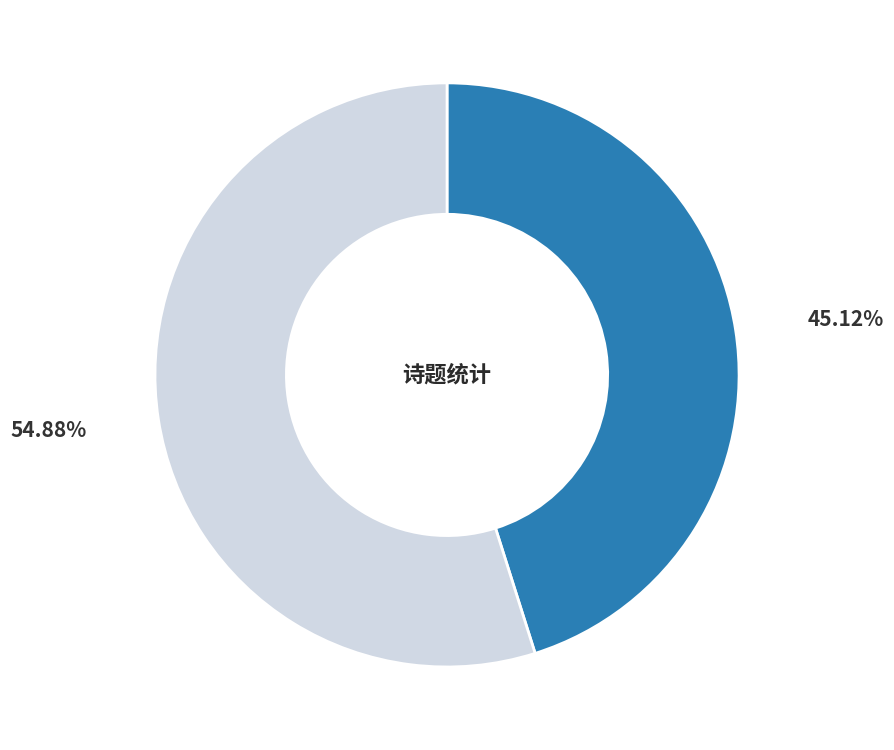

Is there any slice that represents more than half of the pie?

Yes